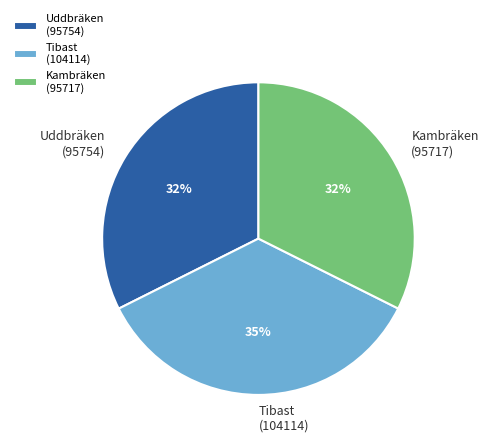

To the nearest percent, what is the difference between the largest and smallest slice percentages?

3%